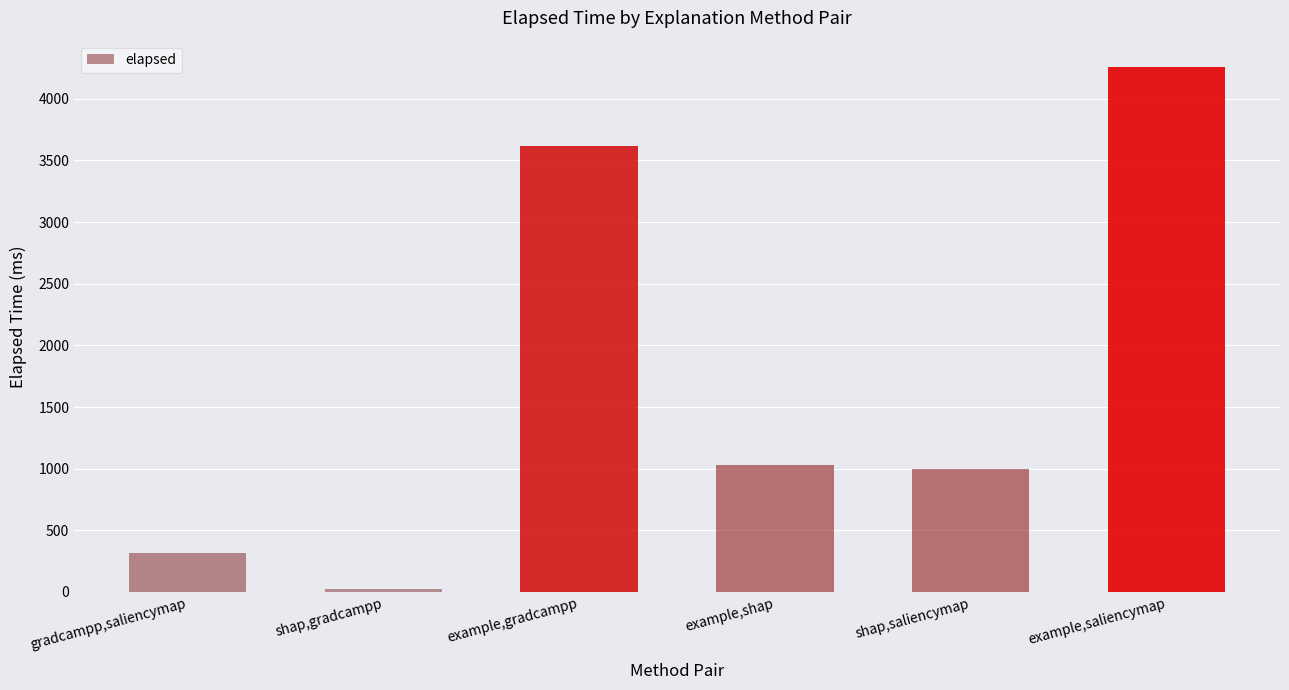

List the labels in order of value, largest first.

example,saliencymap, example,gradcampp, example,shap, shap,saliencymap, gradcampp,saliencymap, shap,gradcampp